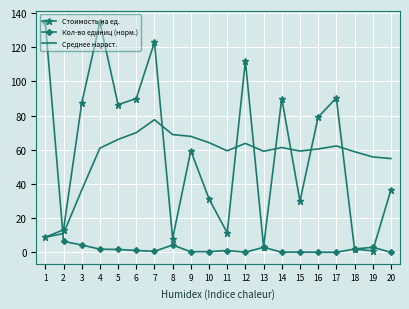

True or false: Среднее нараст. and Кол-во единиц (норм.) intersect in this chart.

True